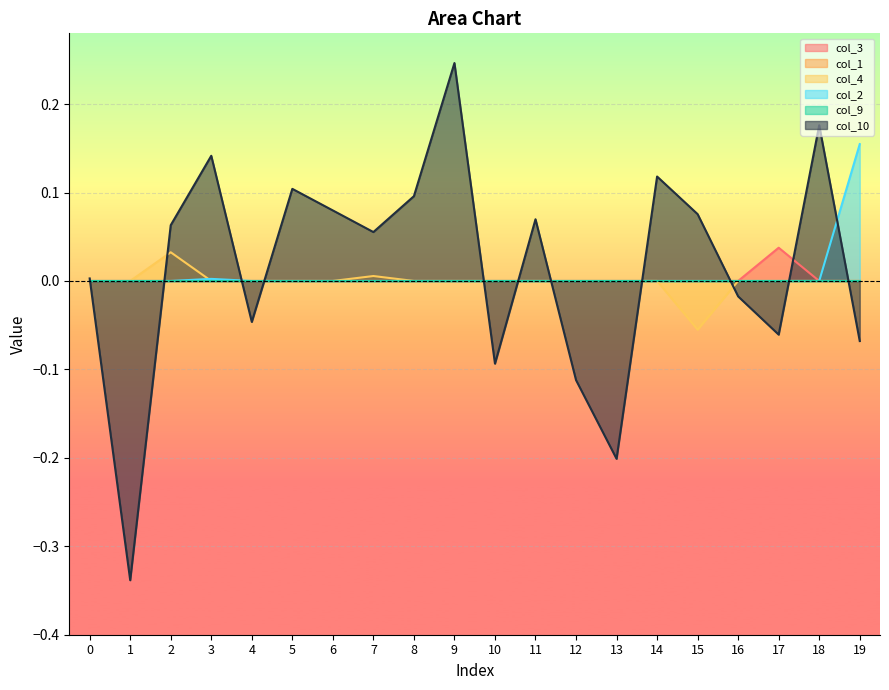

List the labels in order of col_3 value, largest first.

17, 0, 1, 2, 3, 4, 5, 6, 7, 8, 9, 10, 11, 12, 13, 14, 15, 16, 18, 19